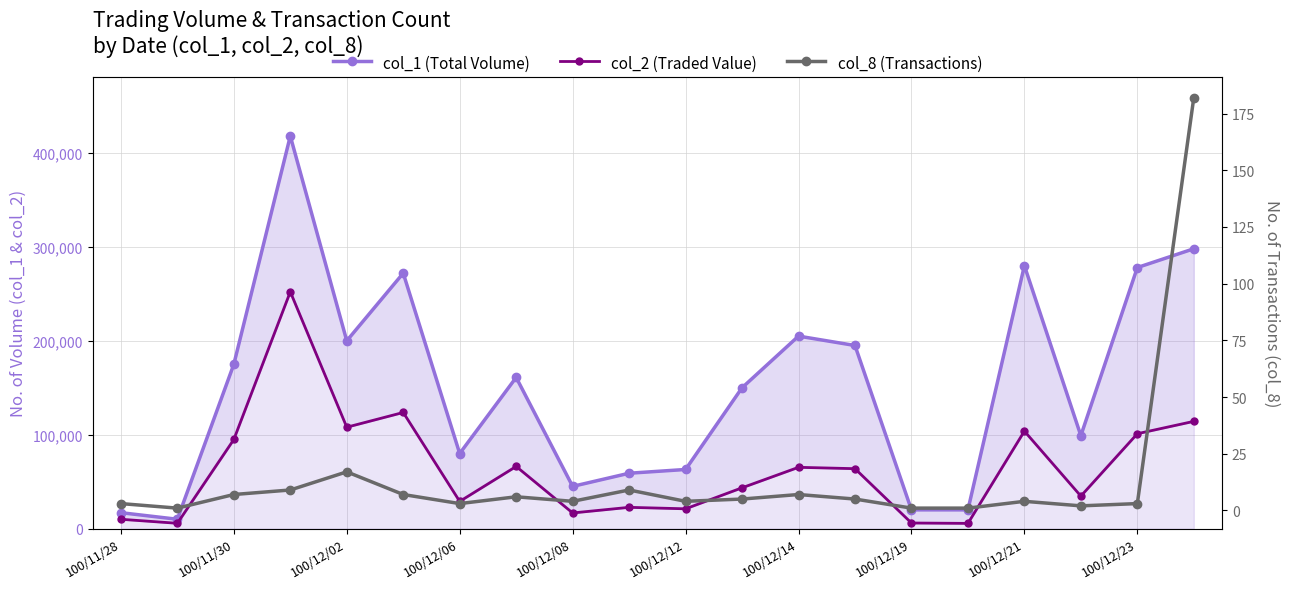

Rank the series at 15 from highest to lowest value.

col_1 (Total Volume), col_2 (Traded Value), col_8 (Transactions)